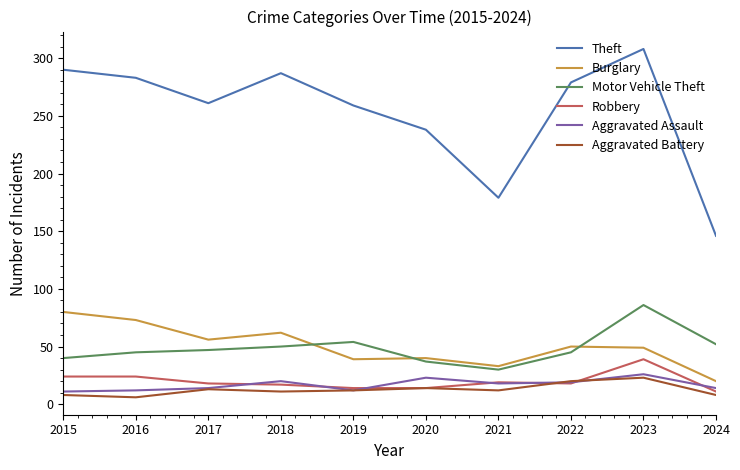

What is the maximum value shown in the chart?

308